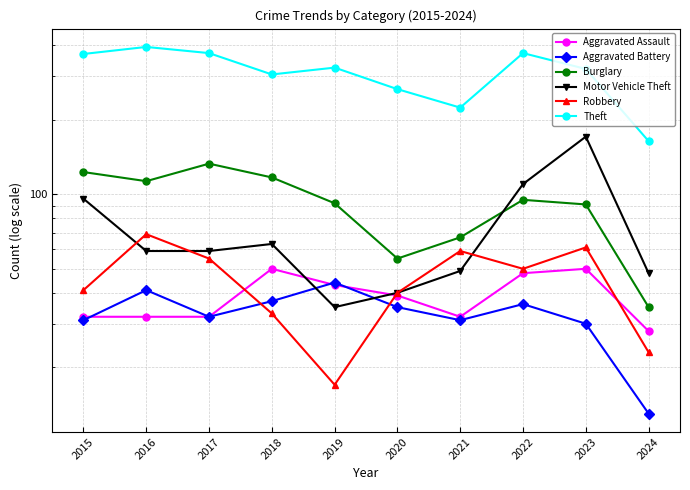

Reading right to left, what are all the values shown in this chart?

Aggravated Assault: 28	50	48	32	39	43	50	32	32	32
Aggravated Battery: 13	30	36	31	35	44	37	32	41	31
Burglary: 35	91	95	67	55	92	117	133	113	123
Motor Vehicle Theft: 48	171	110	49	40	35	63	59	59	96
Robbery: 23	61	50	59	40	17	33	55	69	41
Theft: 164	321	372	224	266	325	305	372	394	369